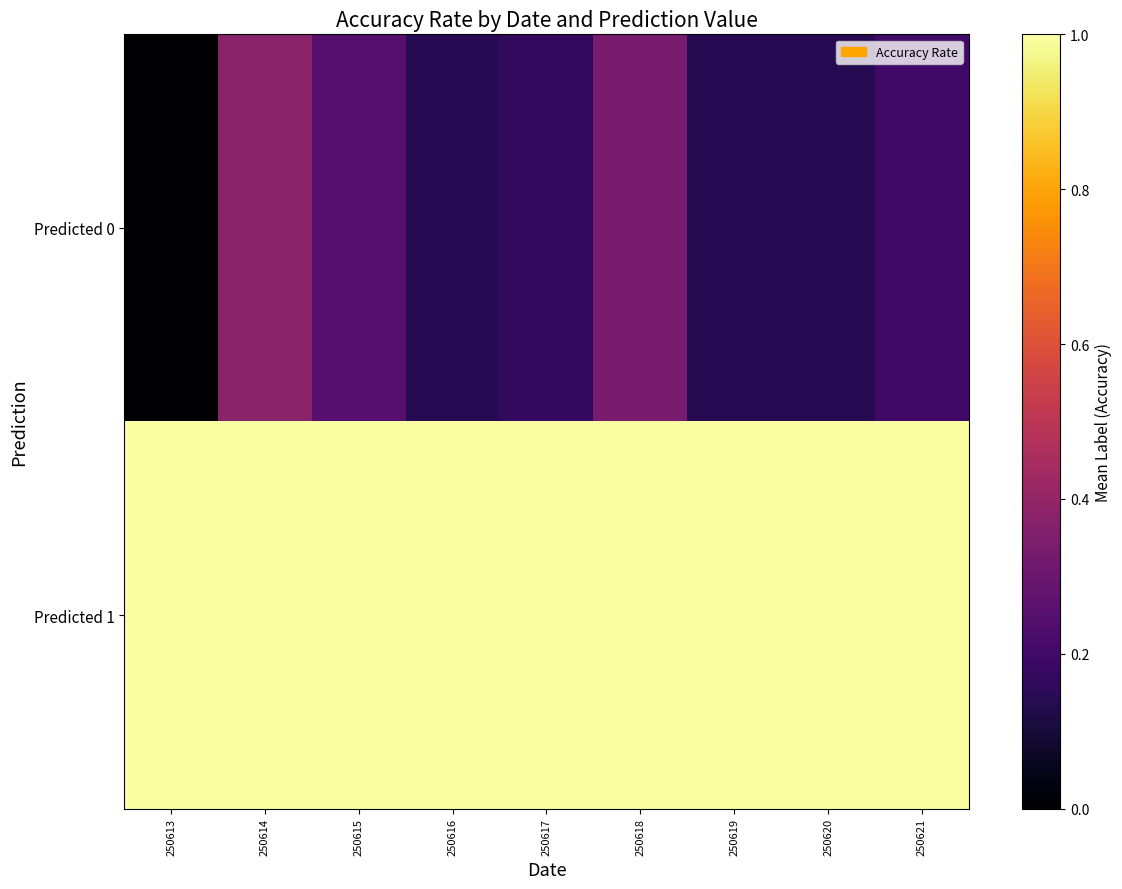

Which series has the largest total across all categories?

Predicted 1